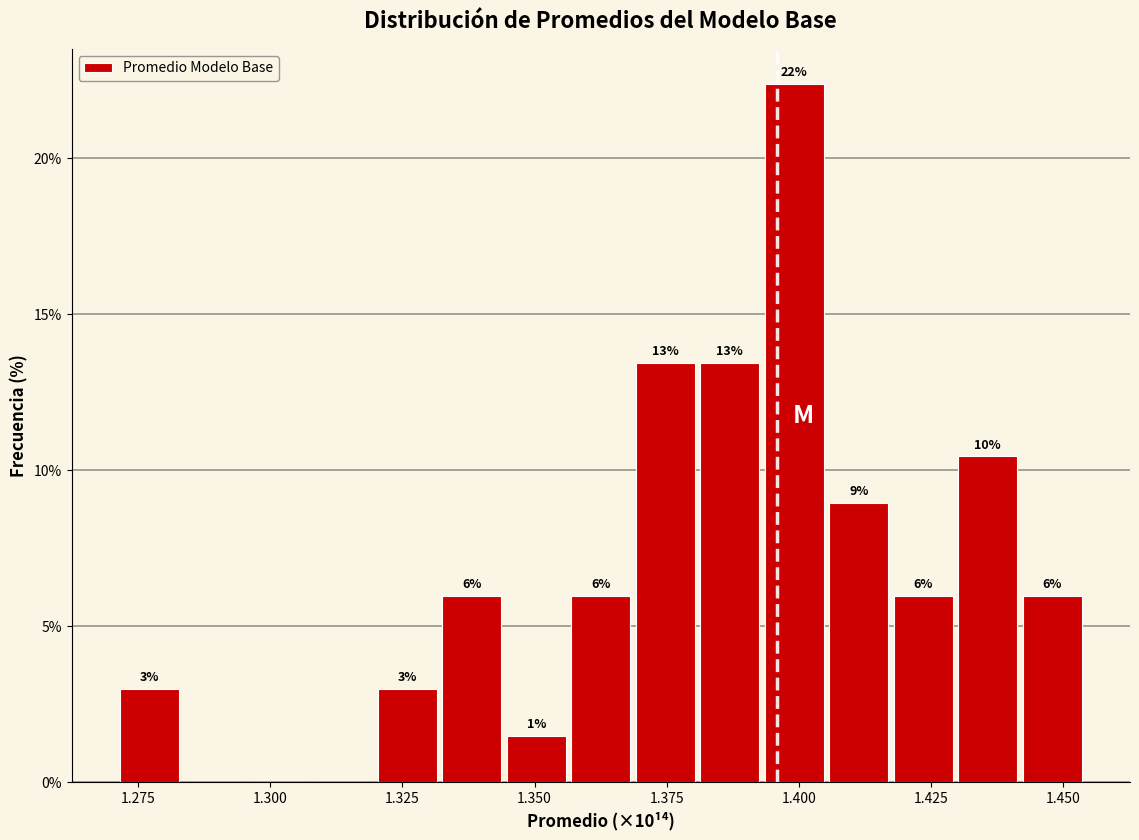

Around what value on the x-axis is the tallest bar? Give the approximate position of its centre, as read against the axis.

1.400